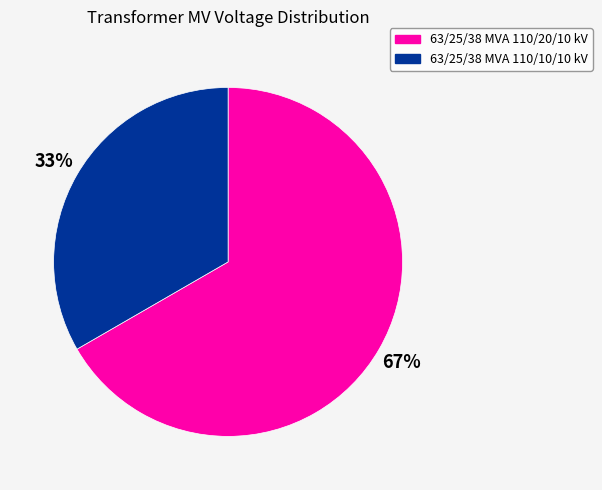

To the nearest percent, what is the average slice percentage?

50%